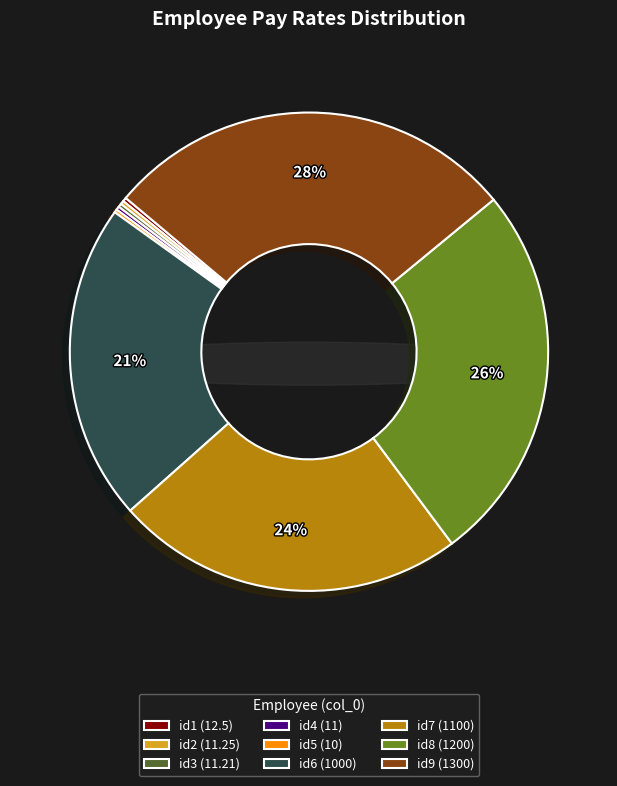

How many segments does this pie chart have?

9